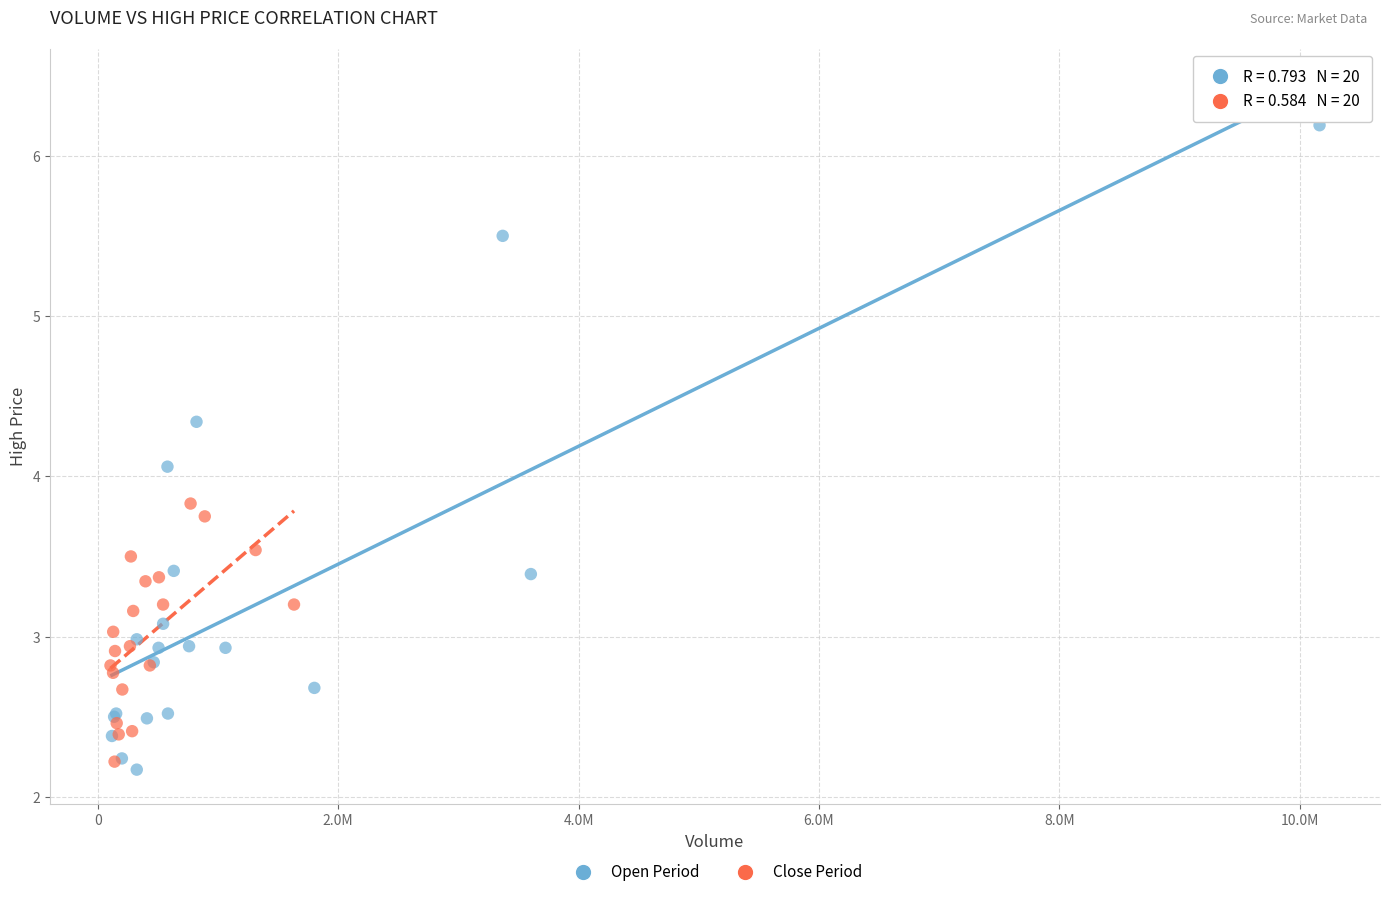

Which series has the largest Y range (max minus min)?

Open Period